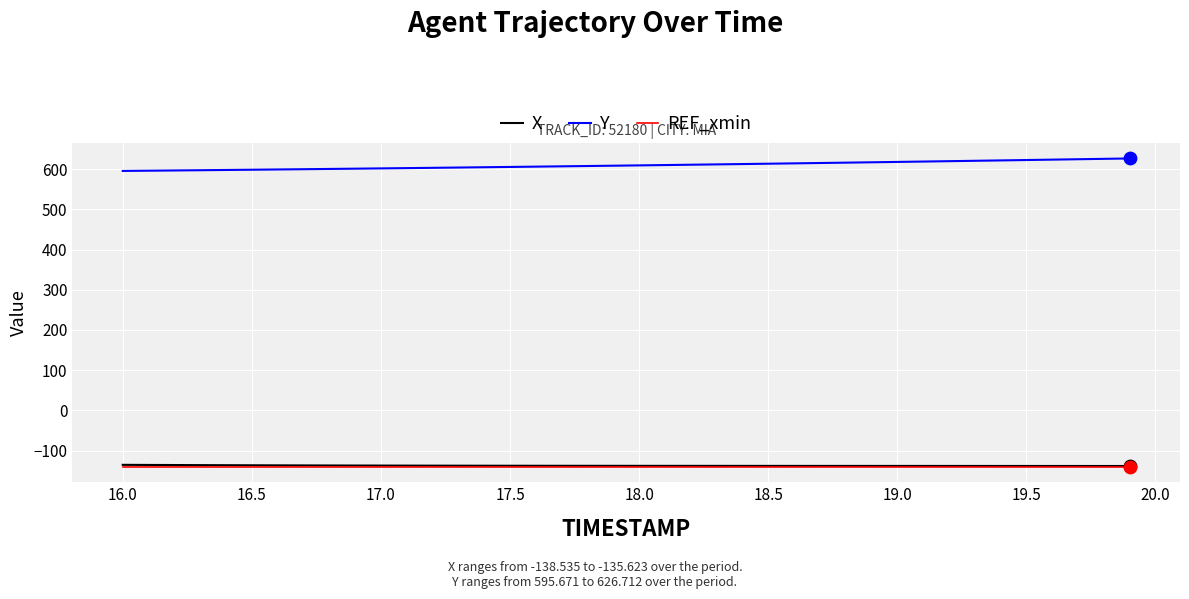

What is the lowest value of the X series?

-138.5